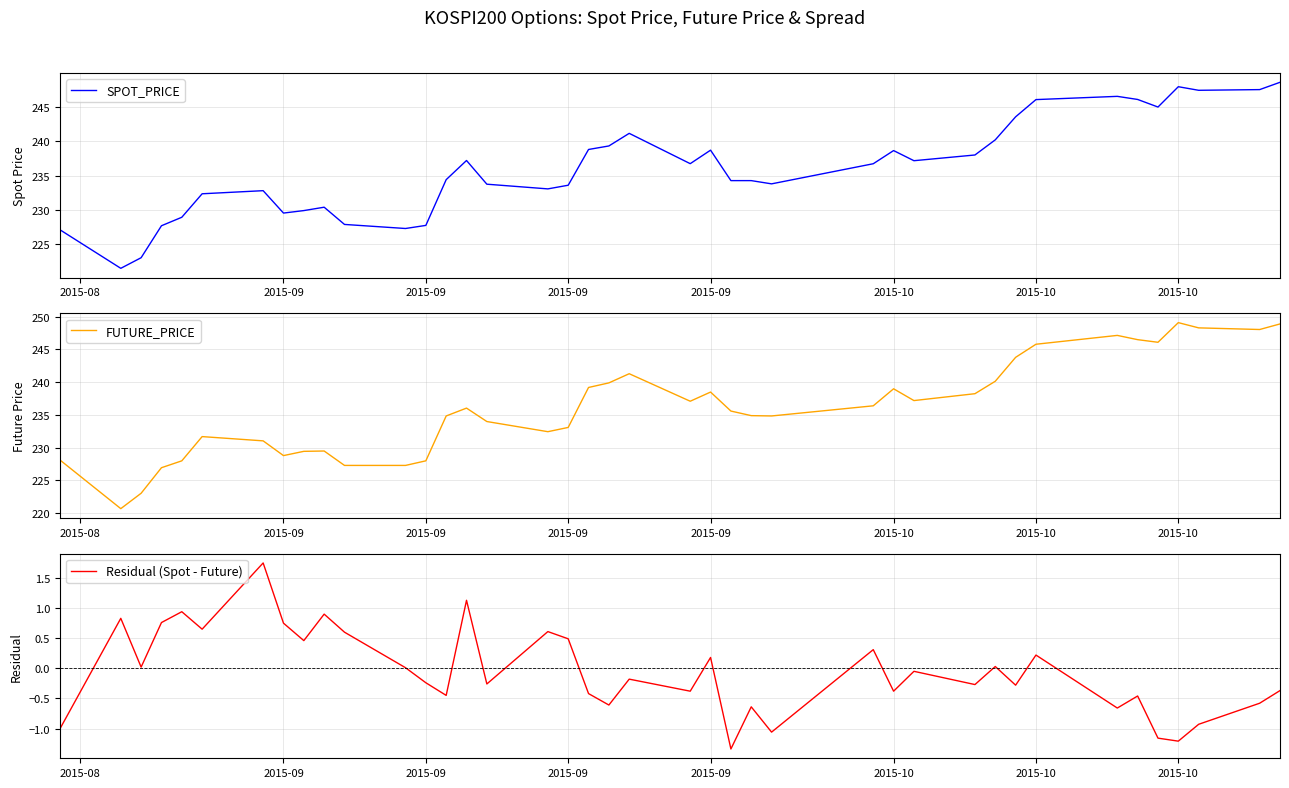

Reading right to left, transcribe all the data shown in this chart.

SPOT_PRICE: 248.5	247.5	247.4	247.9	244.9	246.0	246.5	246.0	243.5	240.2	238.0	237.2	238.6	236.7	233.8	234.3	234.3	238.7	236.7	241.1	239.3	238.8	233.6	233.1	233.7	237.2	234.4	227.8	227.3	227.9	230.4	229.9	229.6	232.8	232.3	228.9	227.7	223.1	221.5	227.1
FUTURE_PRICE: 248.9	248.1	248.3	249.1	246.1	246.5	247.2	245.8	243.8	240.2	238.2	237.2	239.0	236.4	234.8	234.9	235.6	238.5	237.1	241.3	239.9	239.2	233.1	232.4	234.0	236.1	234.8	228.0	227.3	227.3	229.5	229.4	228.8	231.1	231.7	228.0	226.9	223.1	220.7	228.2
Residual (Spot - Future): -0.4	-0.6	-0.9	-1.2	-1.2	-0.5	-0.7	0.2	-0.3	0.0	-0.3	-0.0	-0.4	0.3	-1.1	-0.6	-1.3	0.2	-0.4	-0.2	-0.6	-0.4	0.5	0.6	-0.3	1.1	-0.4	-0.2	0.0	0.6	0.9	0.5	0.8	1.8	0.7	0.9	0.8	0.0	0.8	-1.0